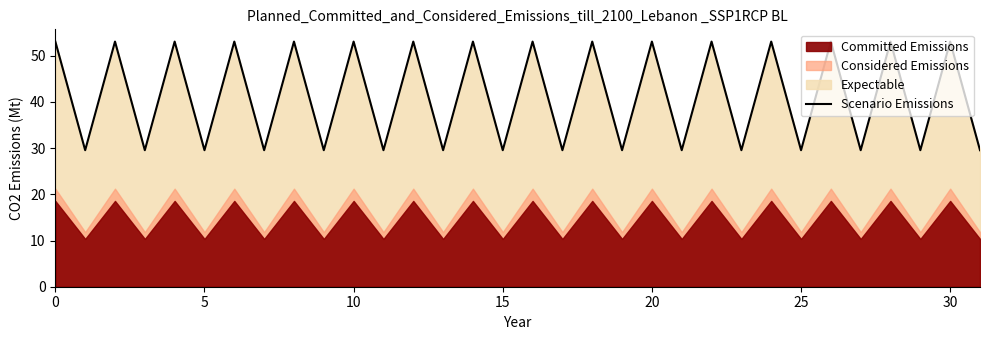

Is it true that Scenario Emissions equals 49.2 at 25?

False